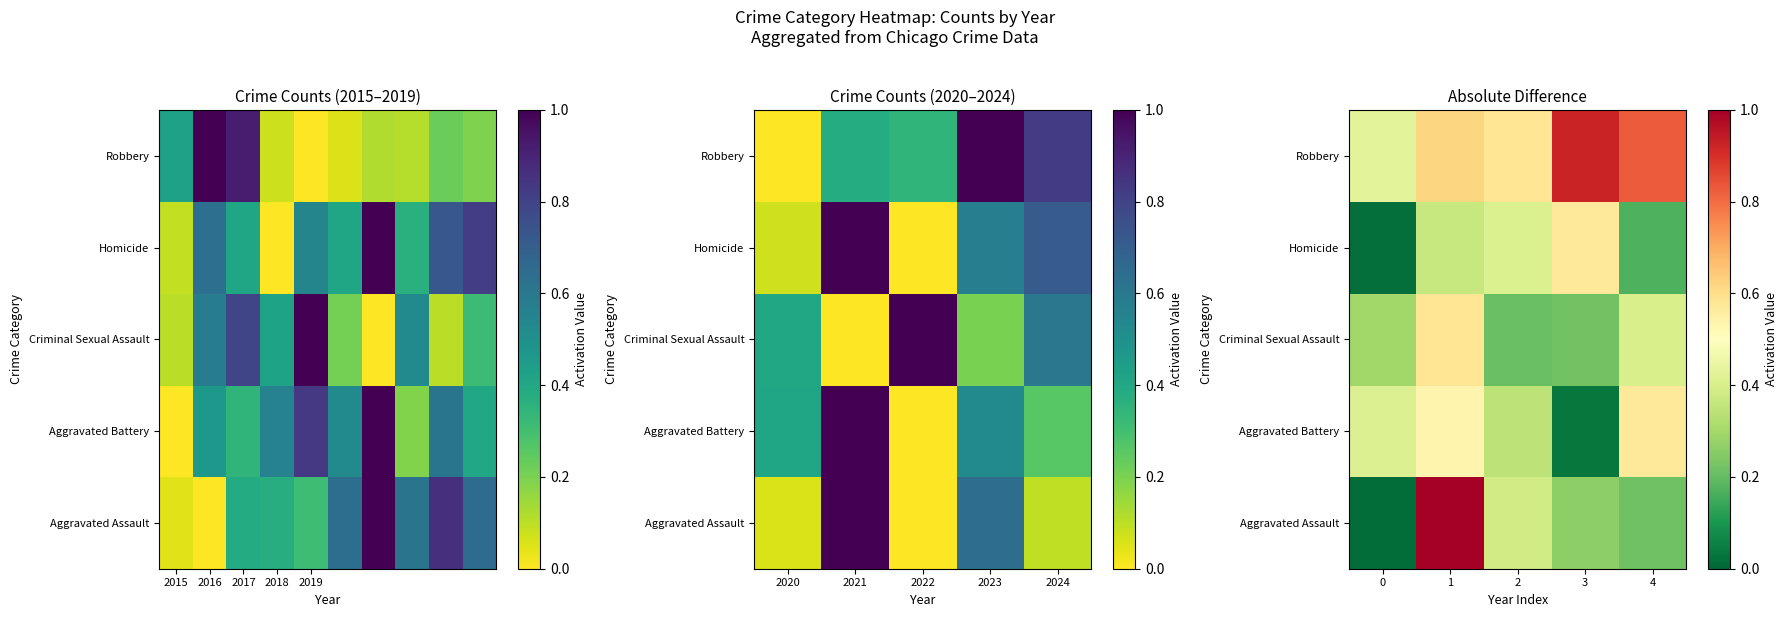

What is the difference between the second highest and minimum values in the Aggravated Assault series?

0.4